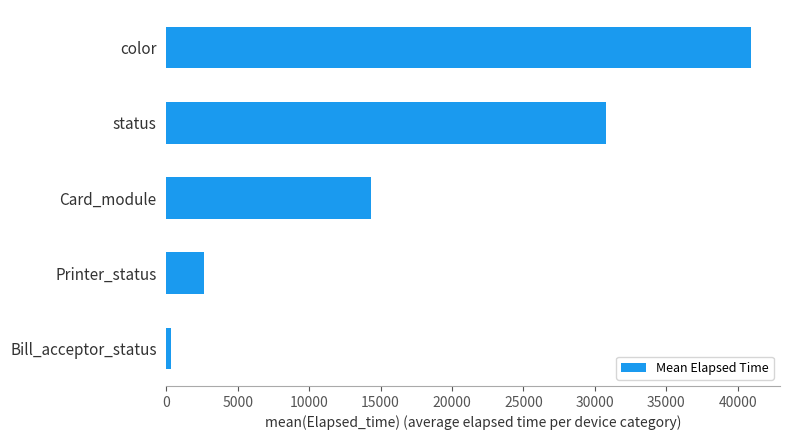

Which has a higher value, Bill_acceptor_status or color?

color